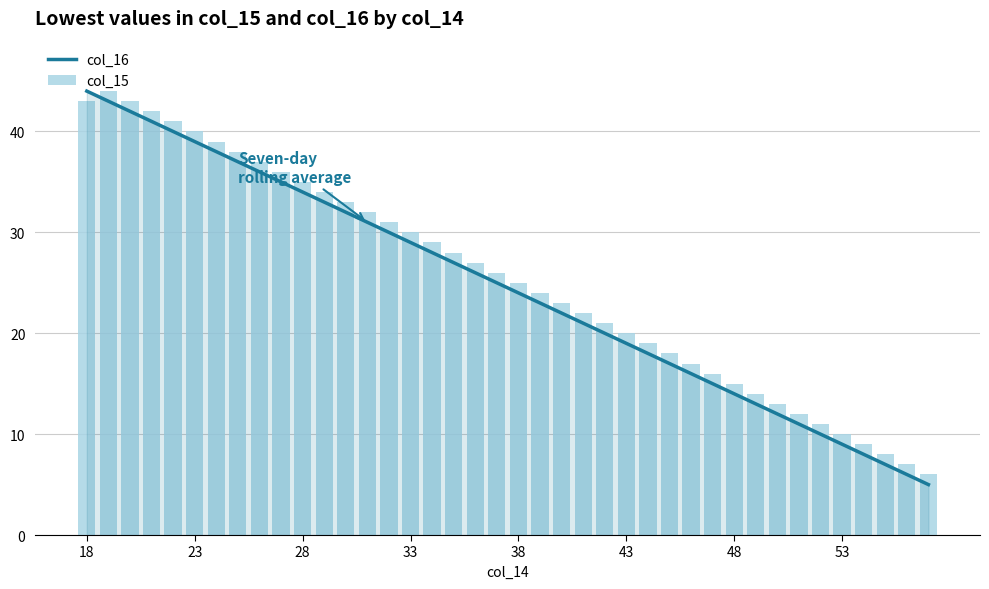

The value of col_16 at 18 is 44. True or false?

True